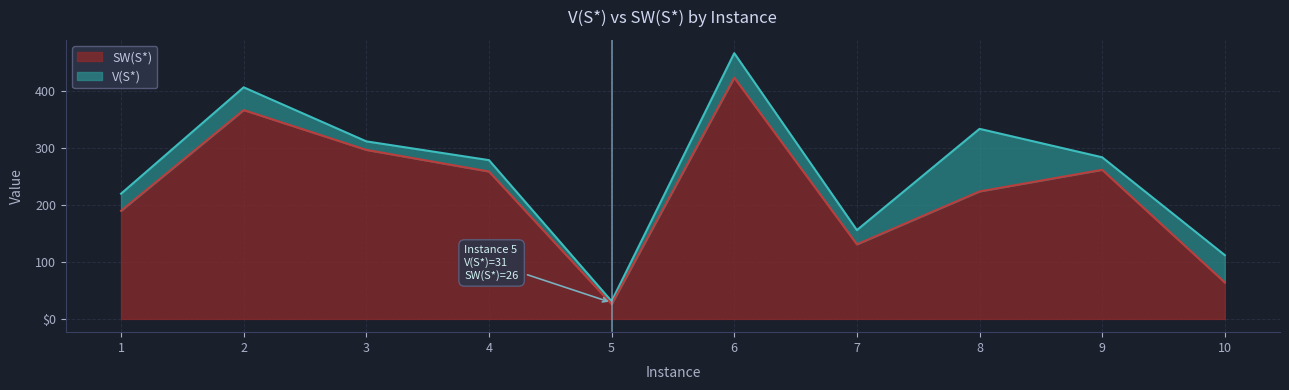

How many lines are shown in the chart?

2